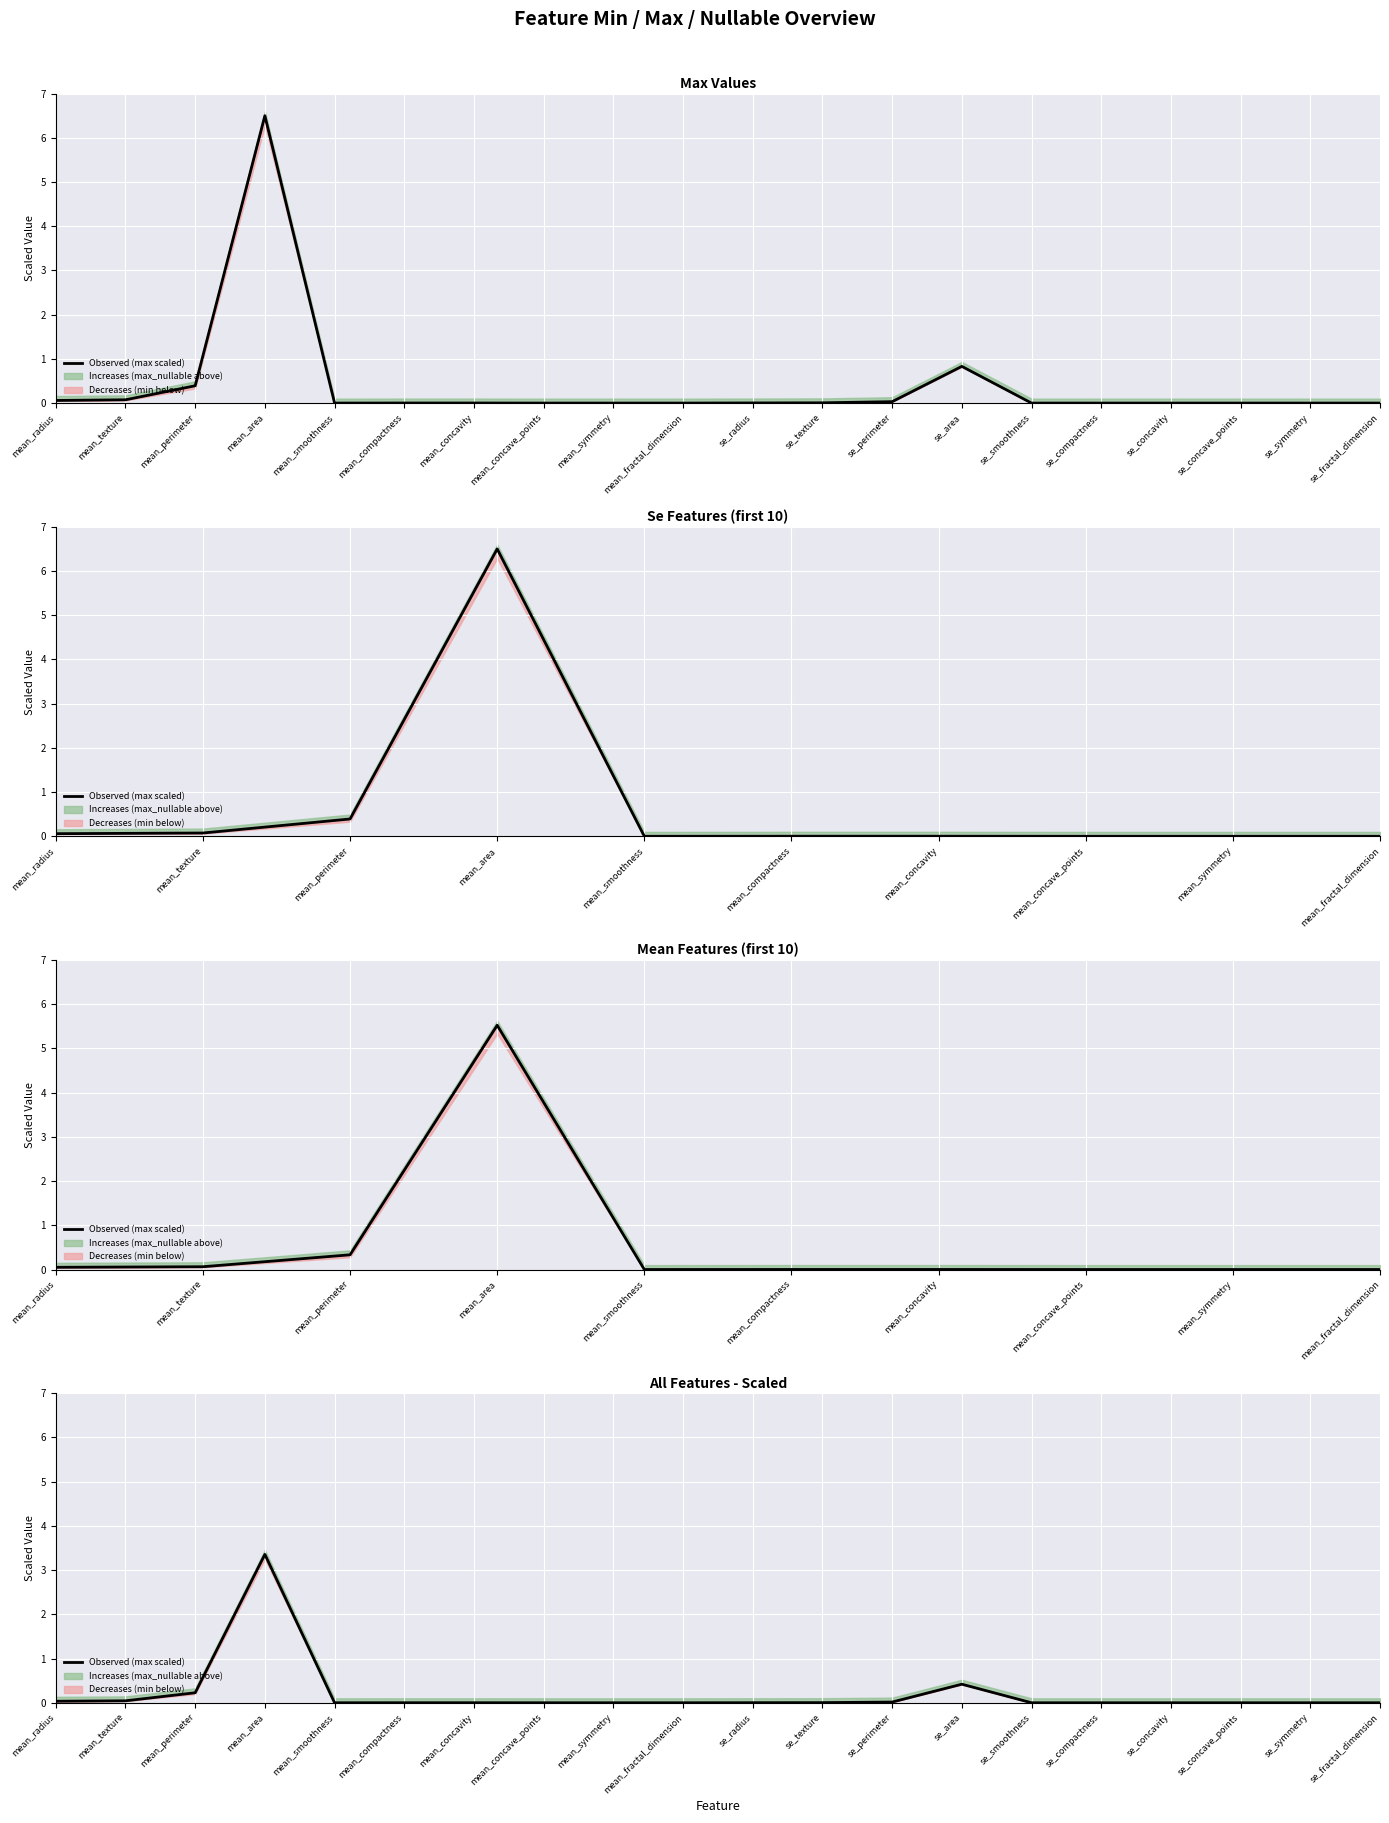

At which category does the data reach its first local valley?

mean_smoothness